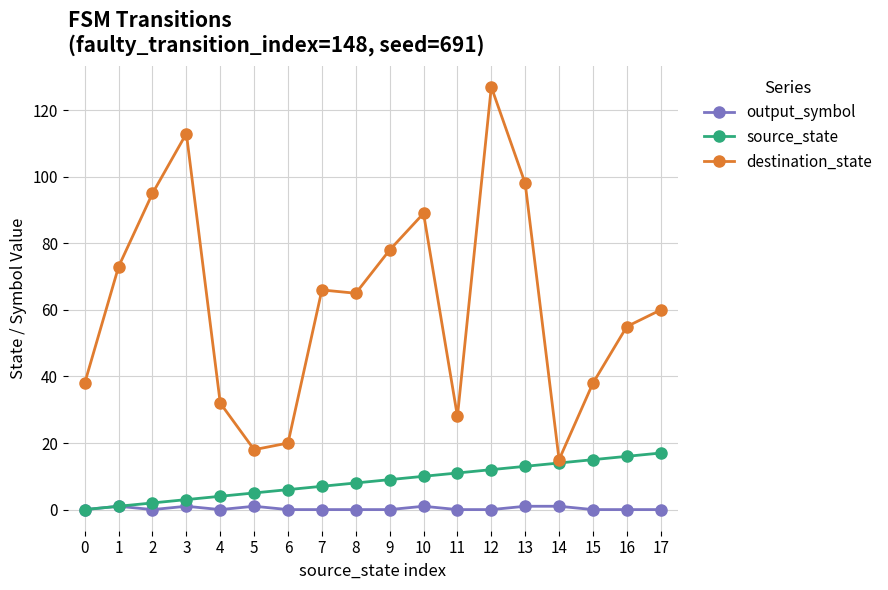

List the series in order of their peak value, highest first.

destination_state, source_state, output_symbol